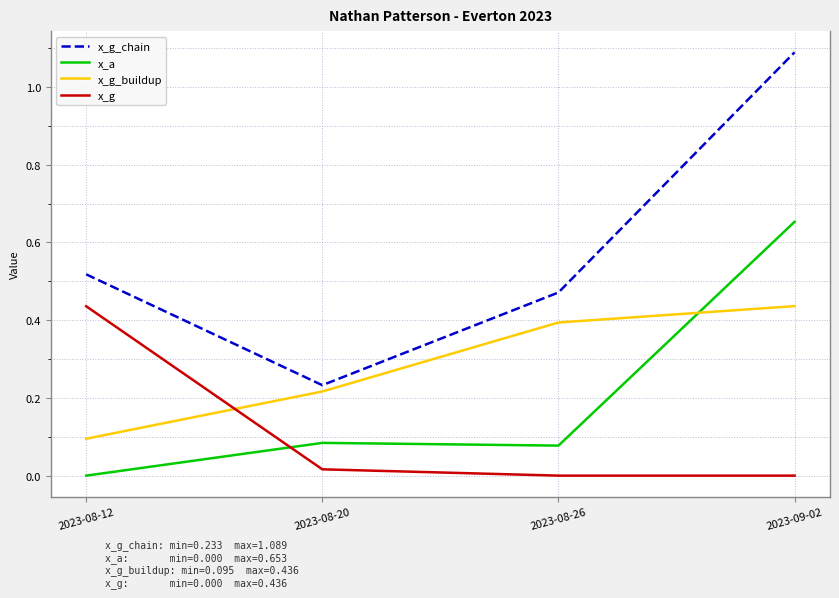

Which category has the highest value in the x_g_buildup series?

2023-09-02